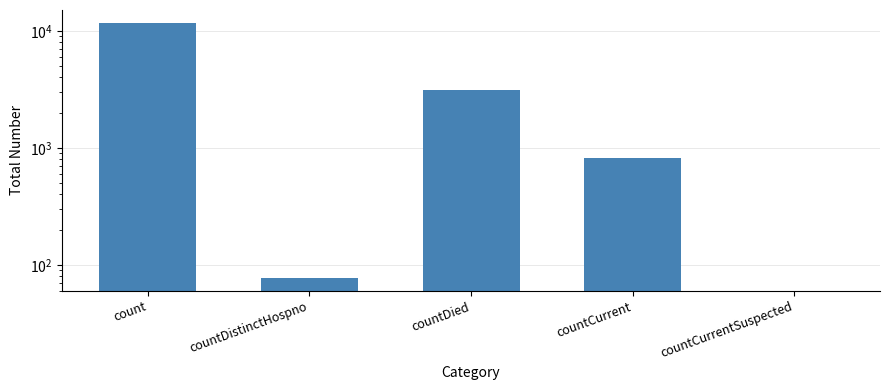

What is the ratio of the value at countDistinctHospno to the value at countCurrent?

0.1